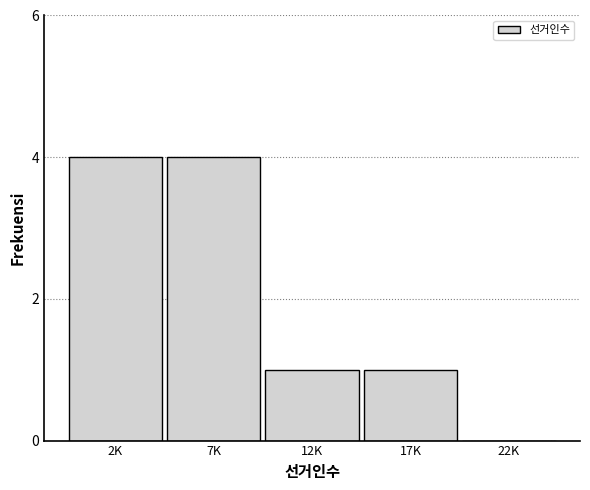

Reading left to right, extract all data points from this chart.

2K=4	7K=4	12K=1	17K=1	22K=0